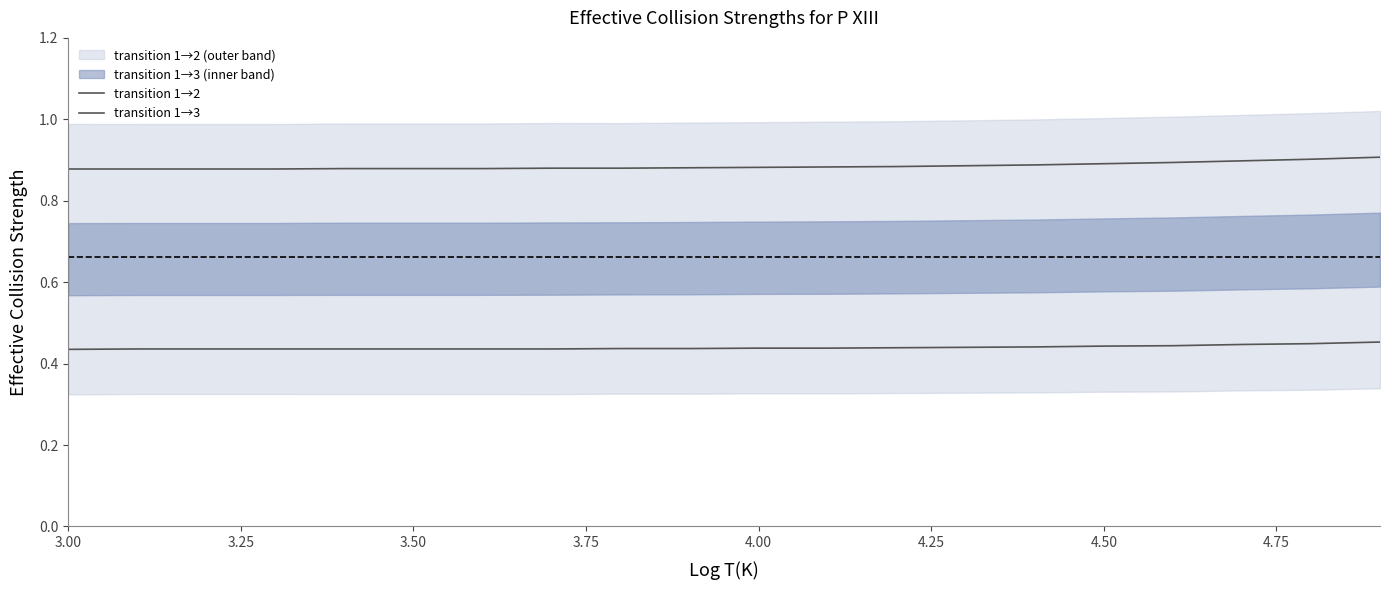

True or false: transition 1→3 and transition 1→2 cross at least once.

False